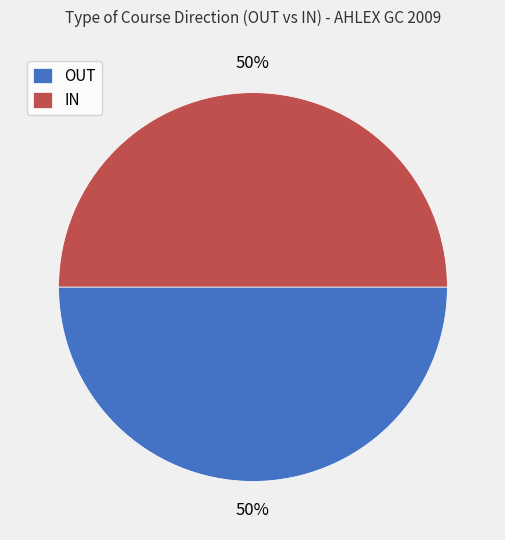

Approximately how many times larger is the value at OUT compared to IN?

1.0